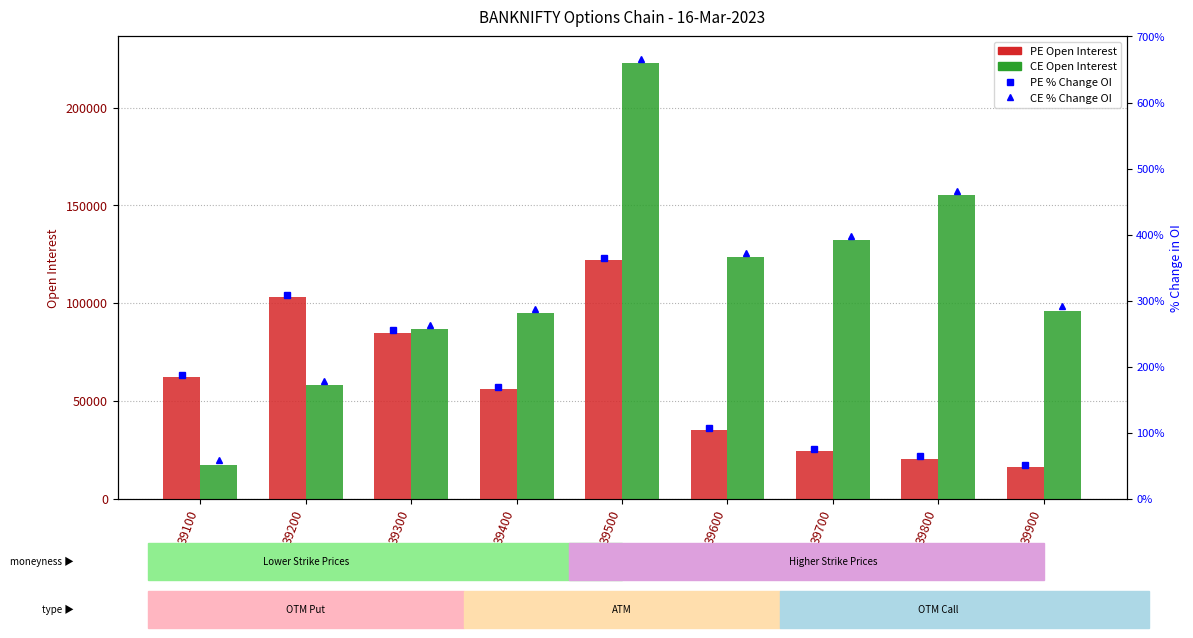

List the labels in order of CE Open Interest value, largest first.

39500, 39800, 39700, 39600, 39900, 39400, 39300, 39200, 39100